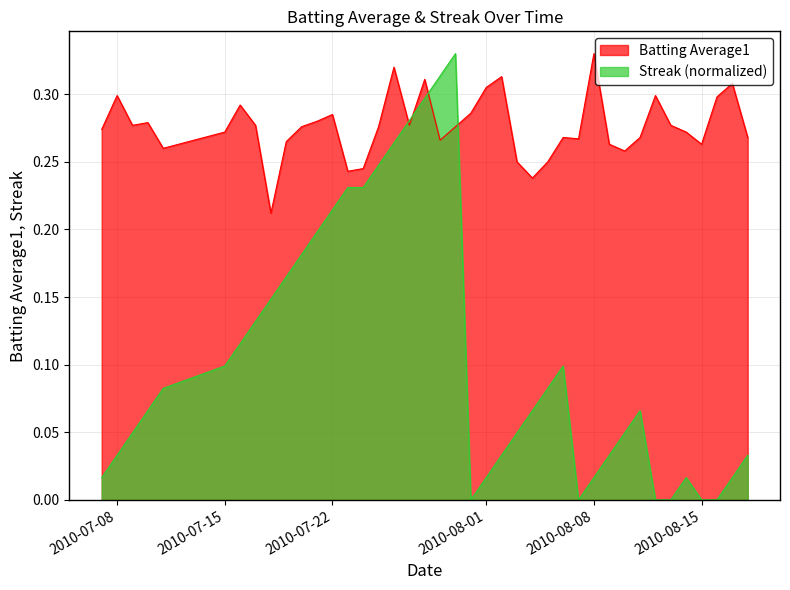

Which series ends up on top after the final intersection of Batting Average1 and Streak (normalized)?

Batting Average1